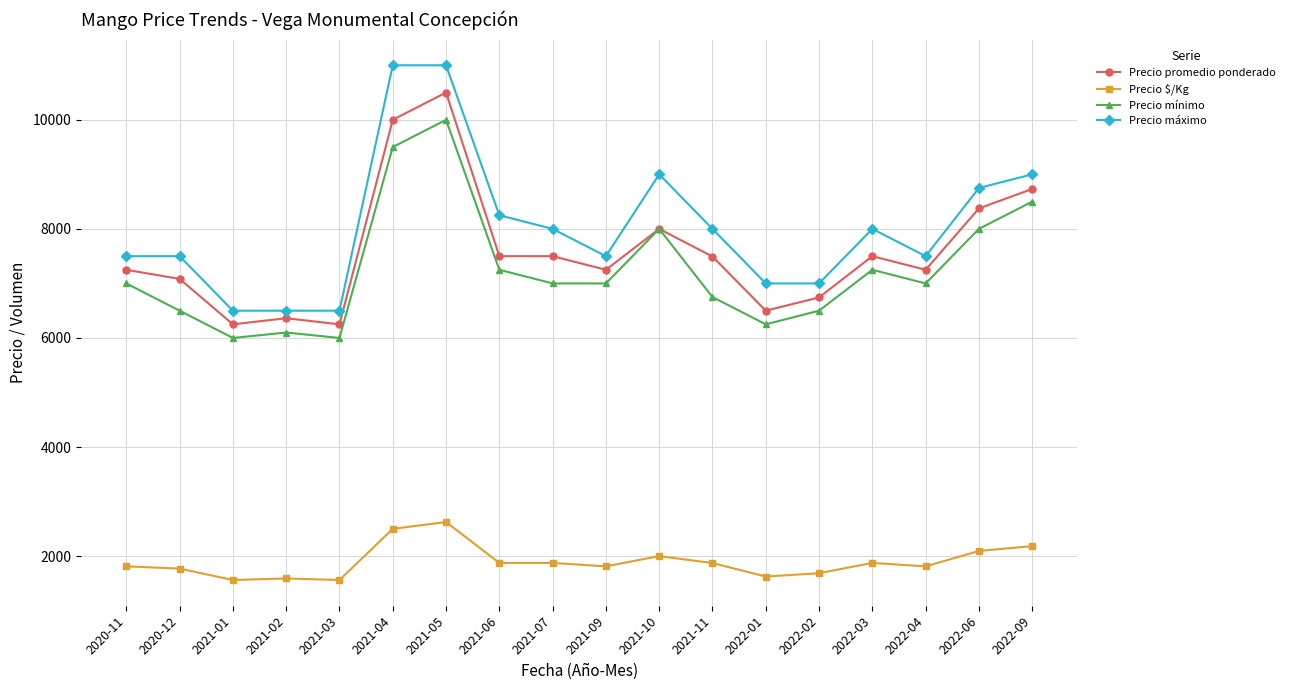

What is the difference between the highest and lowest values at 2020-11?

5688